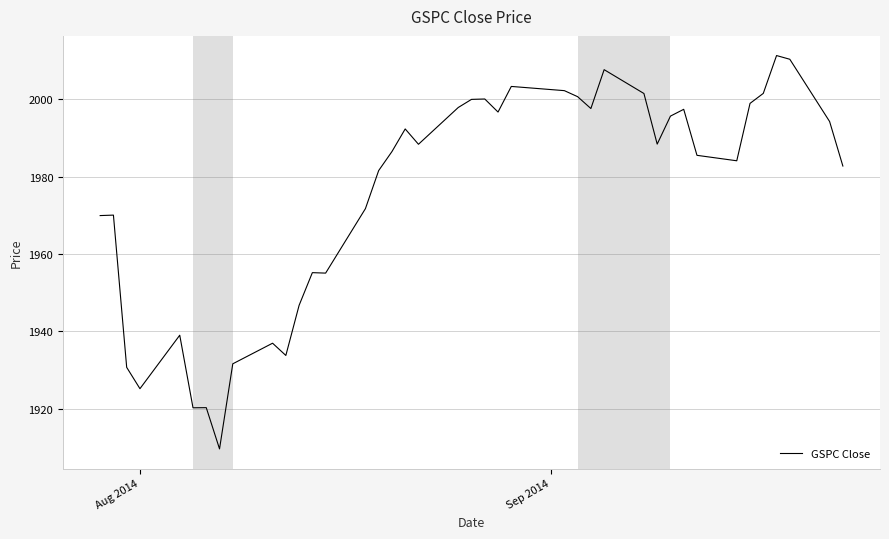

What is the smallest value displayed?

1909.6